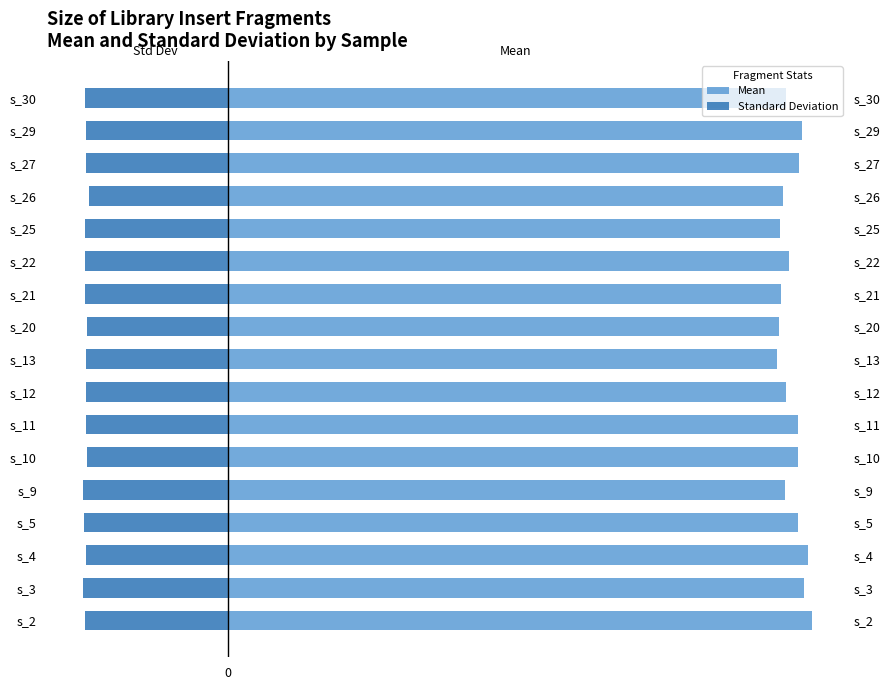

How many data points in Mean are above 272?

9